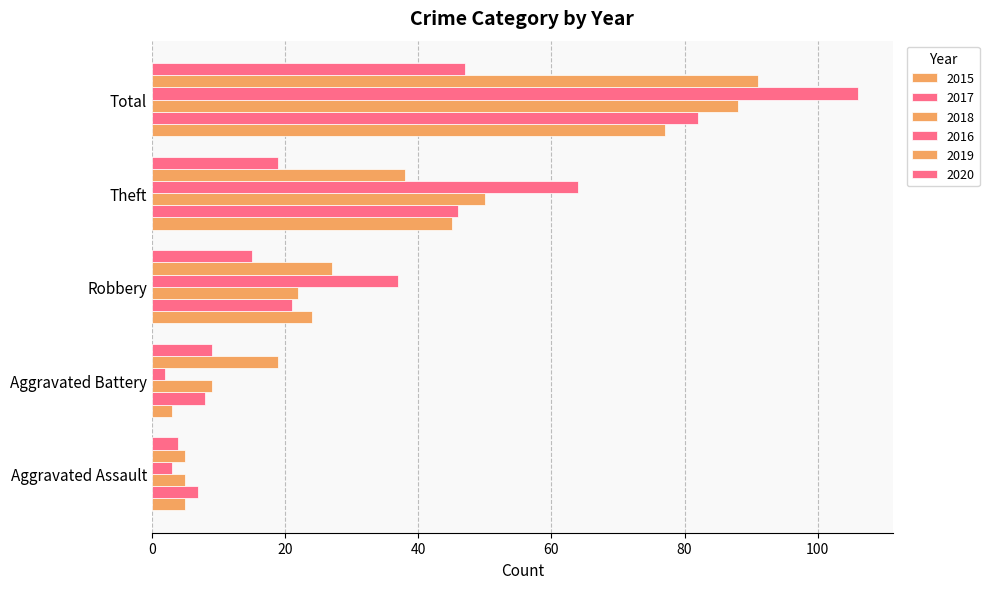

How many values in the 2015 series are below 24?

2